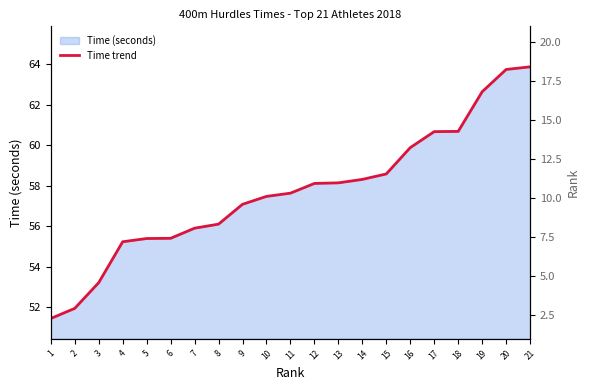

Reading left to right, what are all the values shown in this chart?

1=51.5	2=52.0	3=53.2	4=55.2	5=55.4	6=55.4	7=55.9	8=56.1	9=57.1	10=57.5	11=57.6	12=58.1	13=58.1	14=58.3	15=58.6	16=59.9	17=60.7	18=60.7	19=62.6	20=63.8	21=63.9